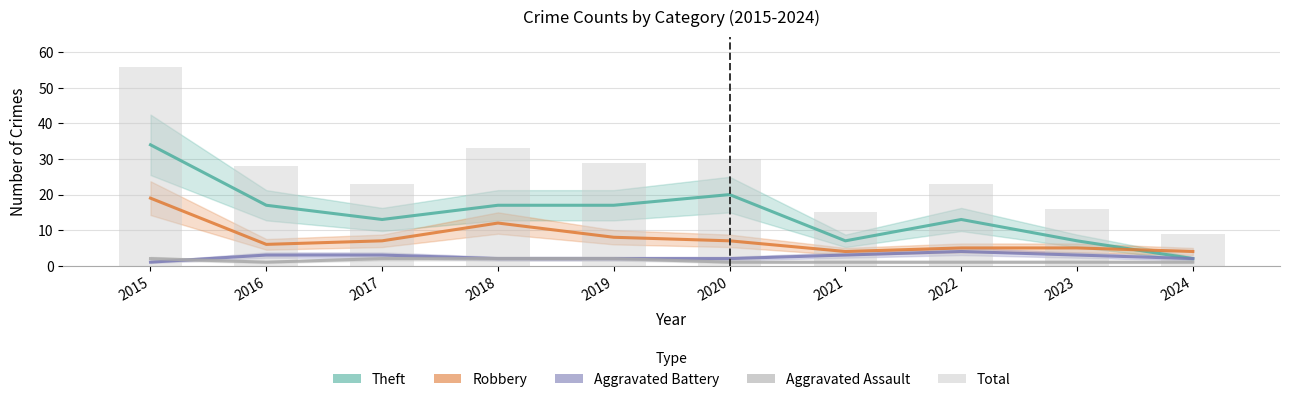

What are all the series names shown in the legend?

Theft, Robbery, Aggravated Battery, Aggravated Assault, Total